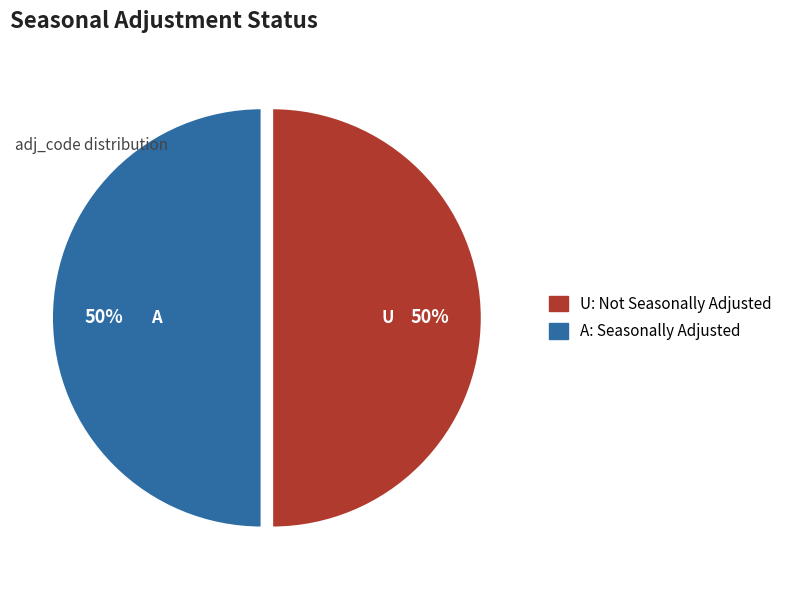

What is the ratio of the value at A to the value at U?

1.0